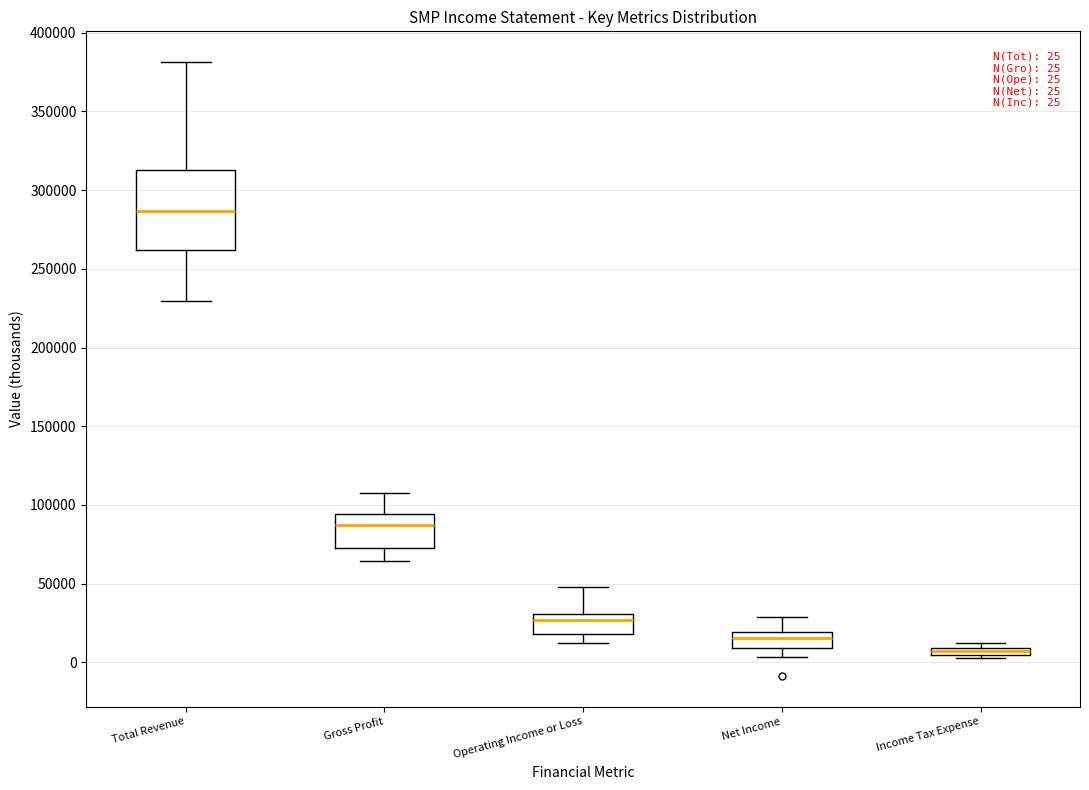

Comparing the boxes themselves (not the whiskers), which one is the tallest?

Total Revenue